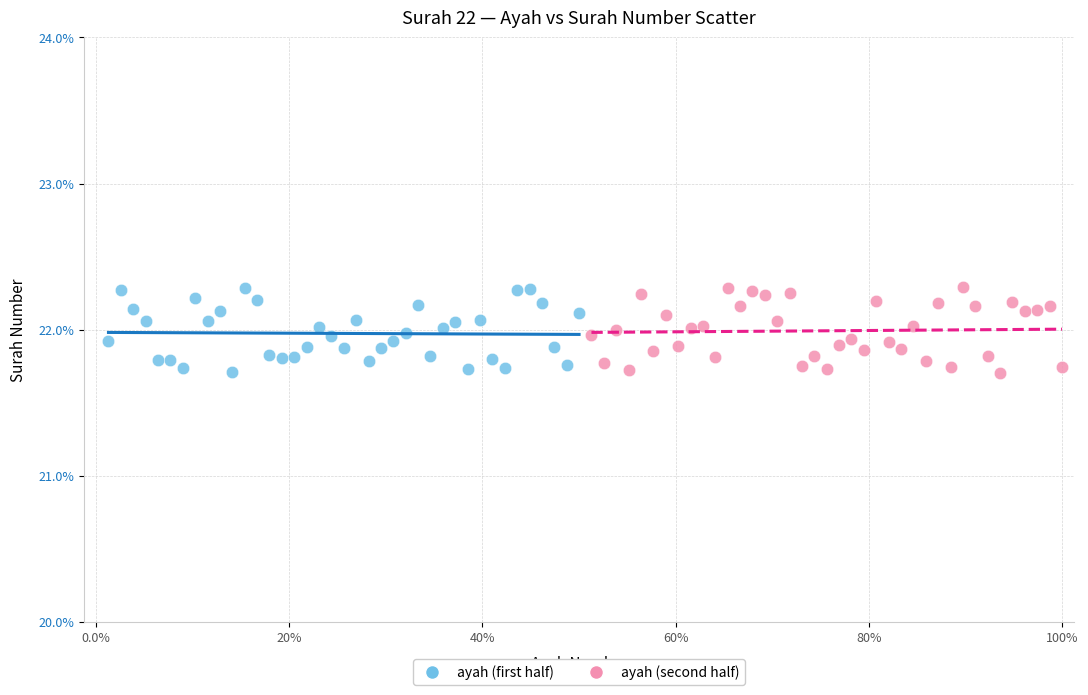

What are all the series names shown in the legend?

ayah (first half), ayah (second half)